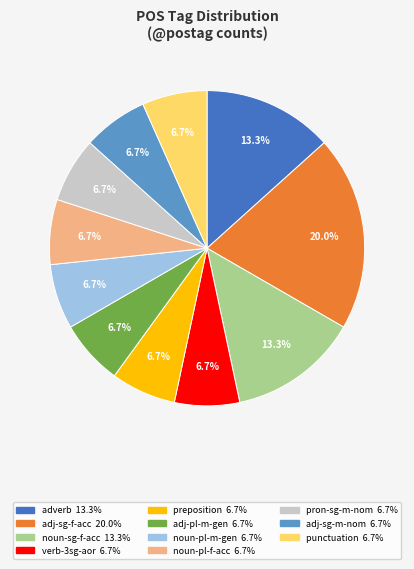

Does any single category account for the majority?

No